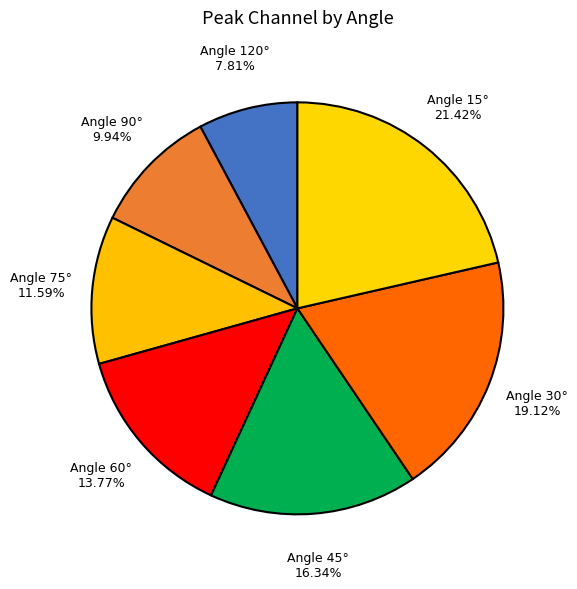

To the nearest percent, what is the average slice percentage?

14%